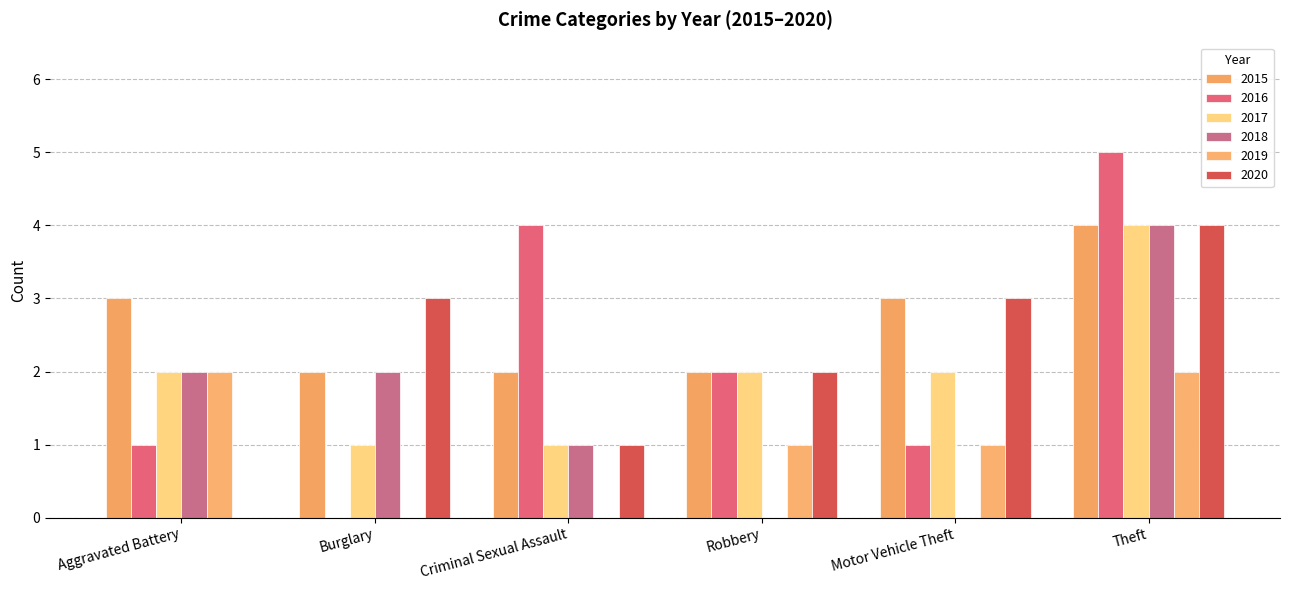

How many groups of bars are there?

6